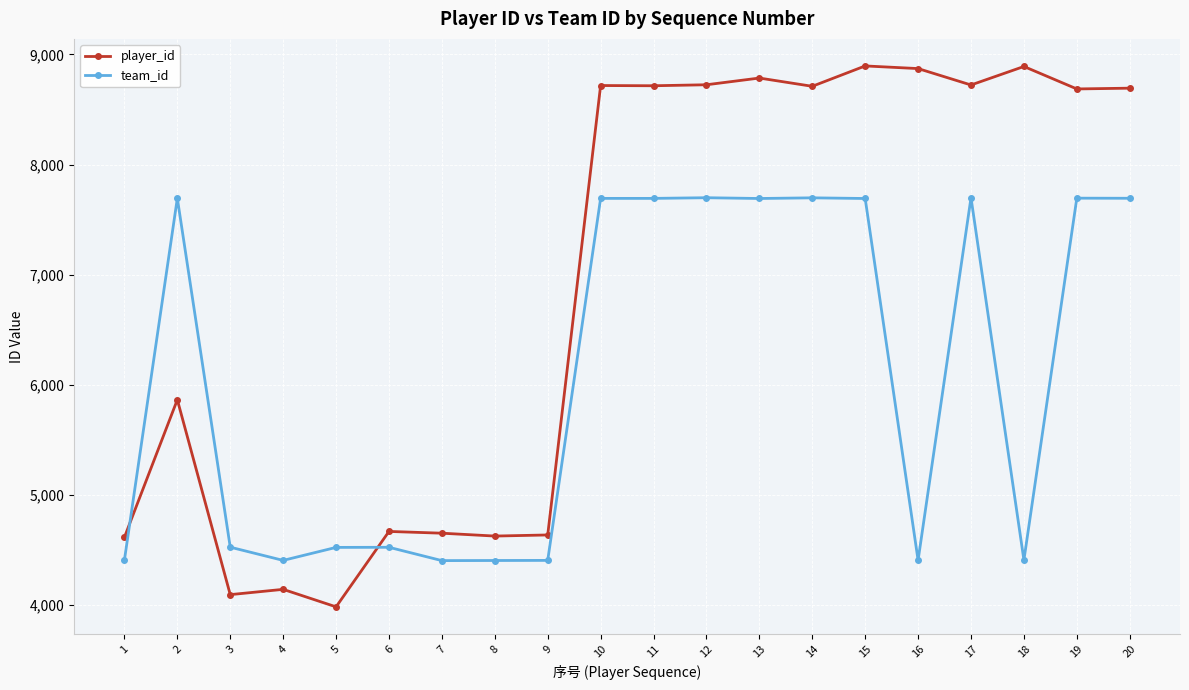

Between which two adjacent categories do team_id and player_id first intersect?

1 and 2